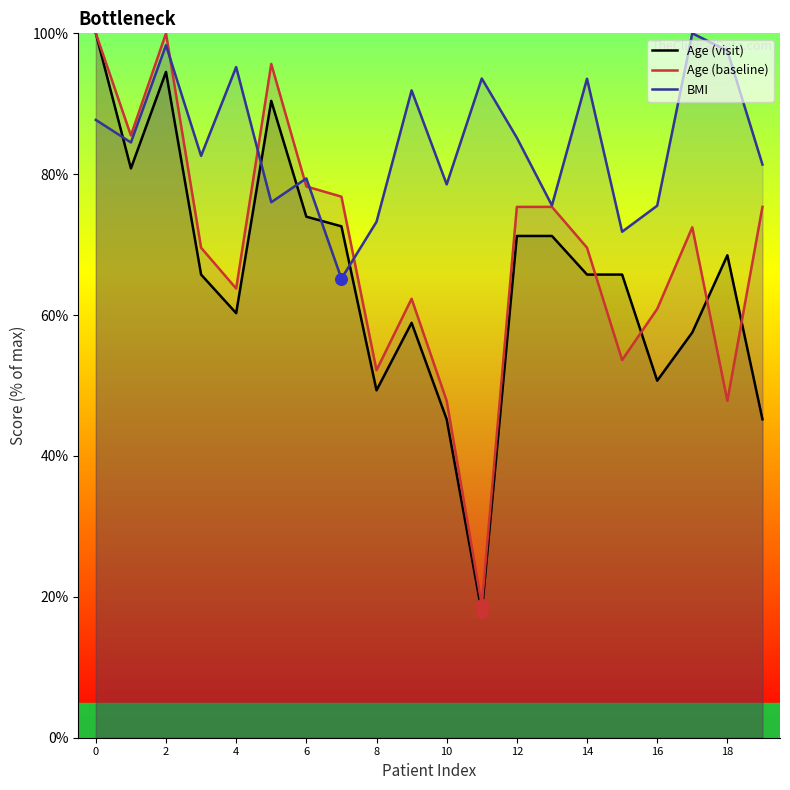

Which series reaches the minimum Y coordinate?

Age (visit)